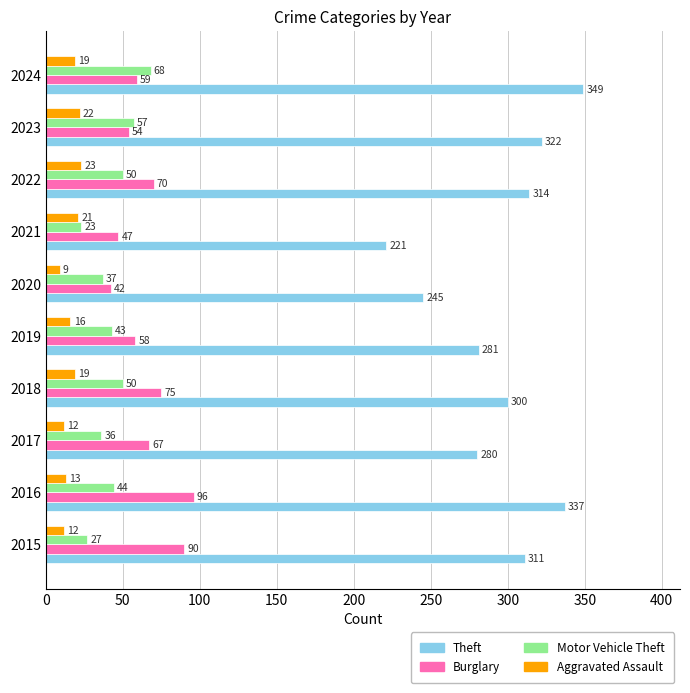

What is the spread (max minus min) of values at 2024?

330